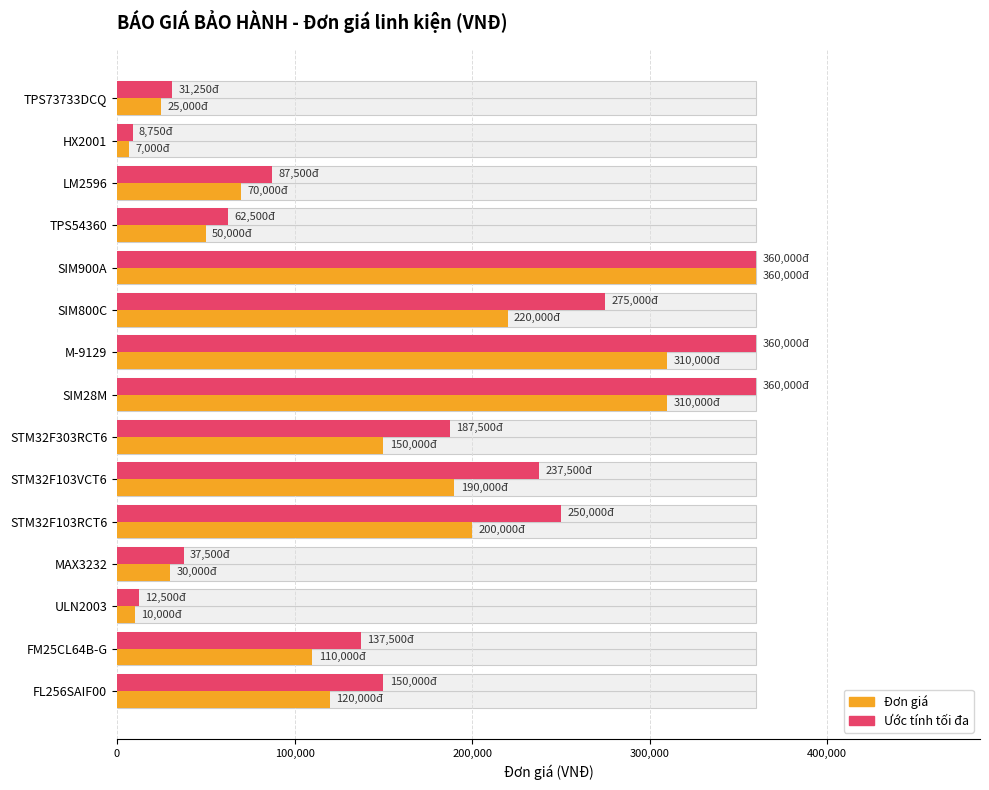

Does the chart contain stacked bars?

No